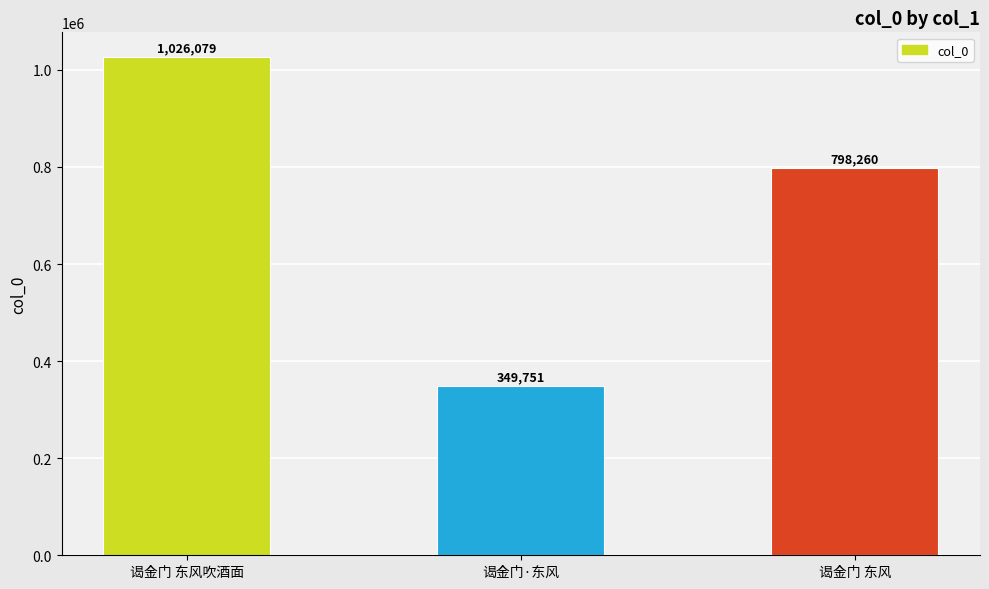

Which has a higher value, 谒金门 东风吹酒面 or 谒金门 东风?

谒金门 东风吹酒面